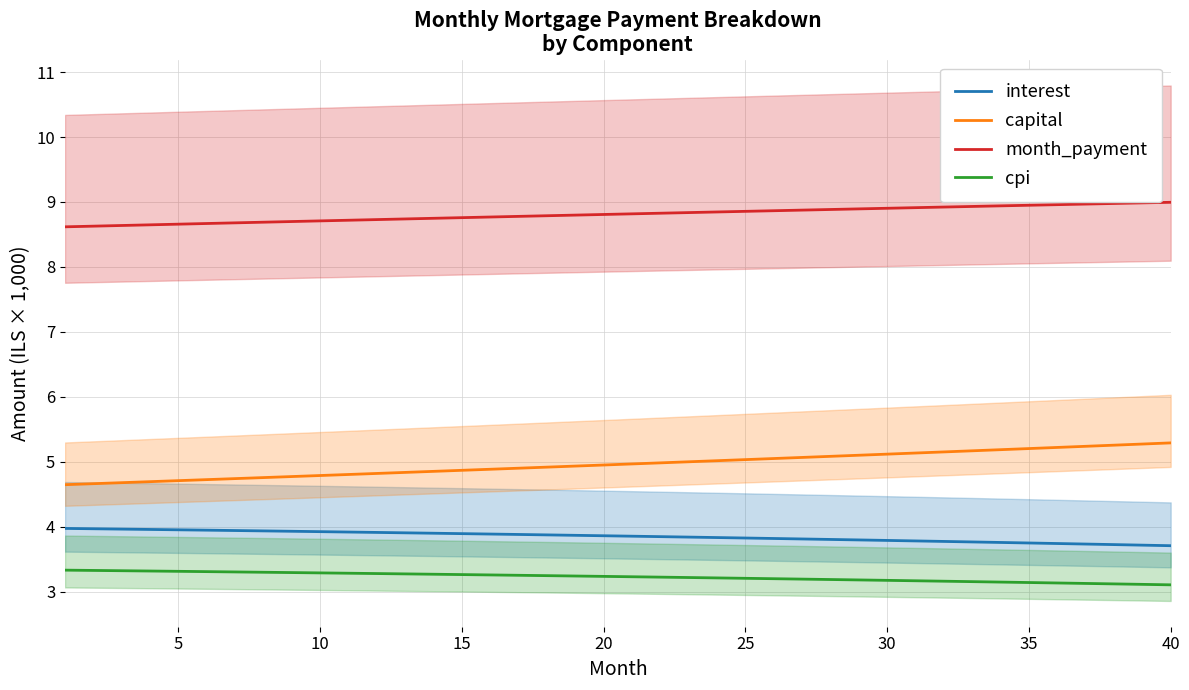

How many lines are shown in the chart?

4